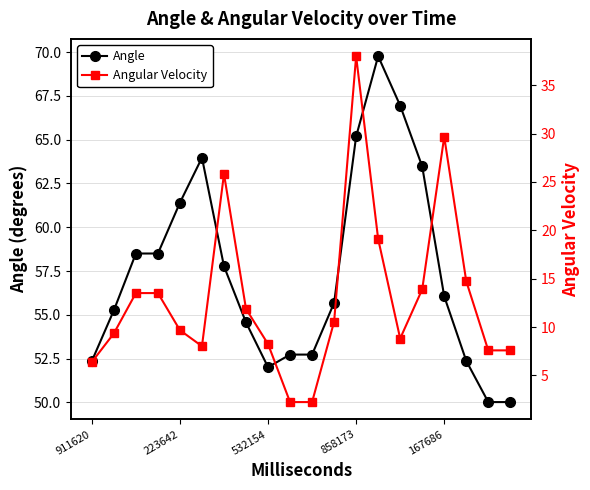

True or false: Angle has more than 0 points higher than both neighbors.

True